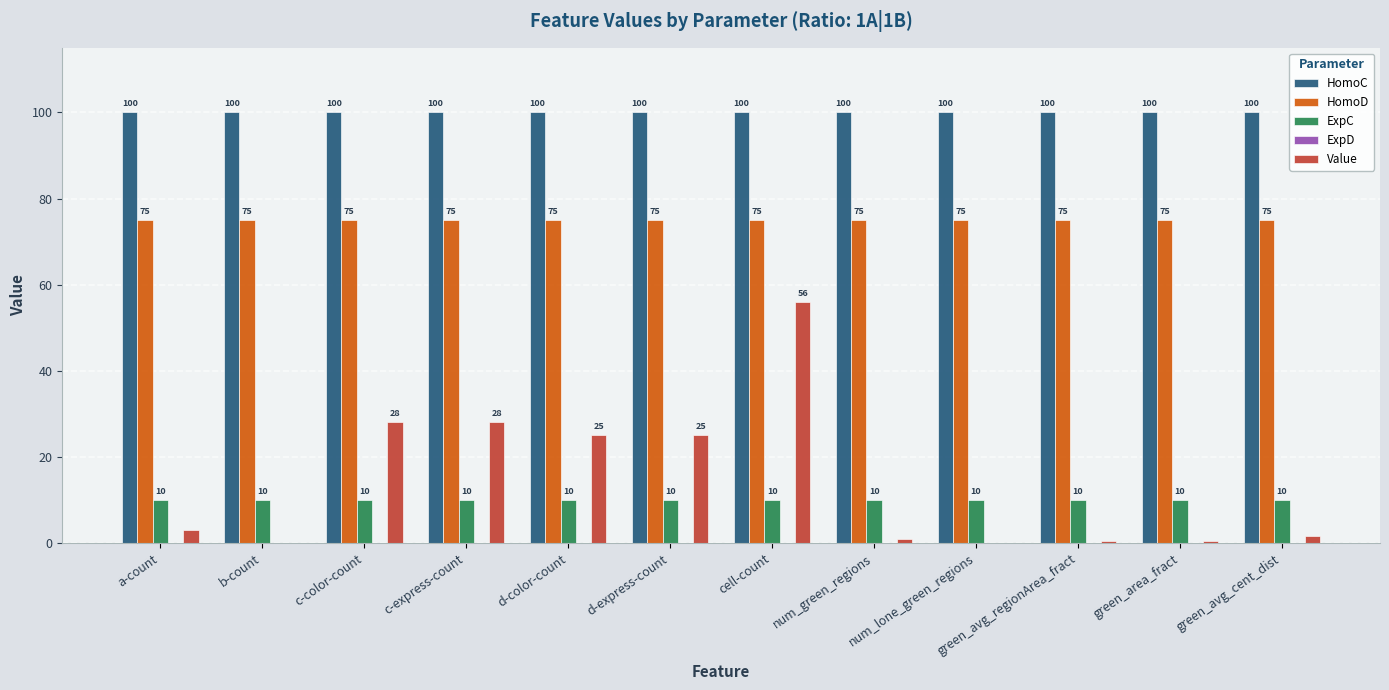

True or false: HomoC has a value of 174.8 at b-count.

False